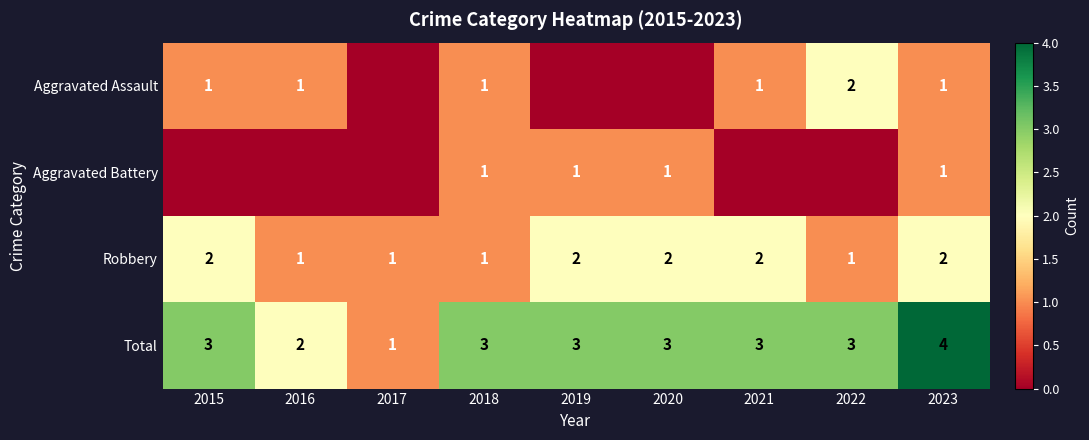

True or false: Total has a value of 1 at 2016.

False